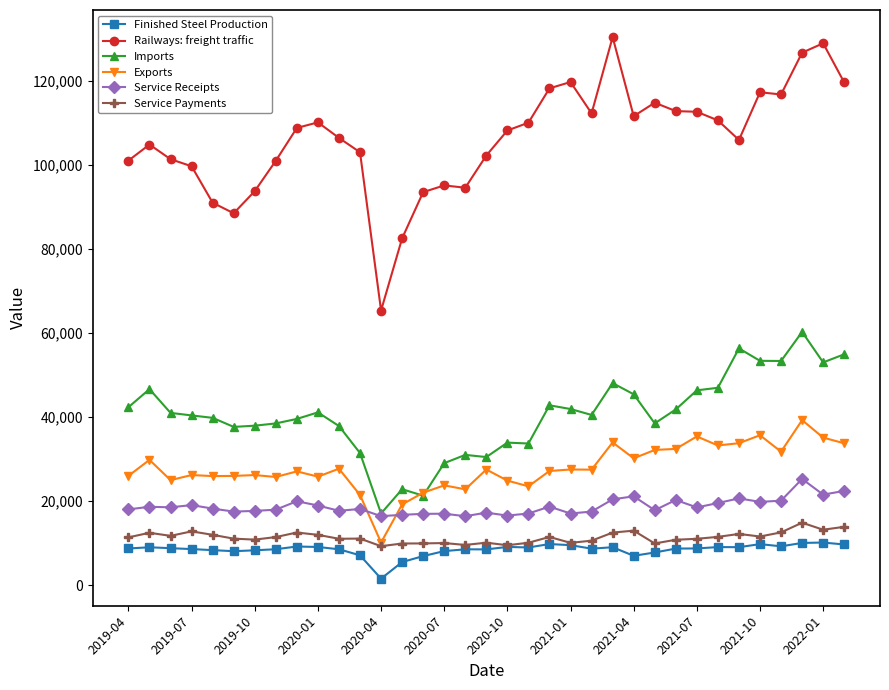

Which series has the largest total across all categories?

Railways: freight traffic